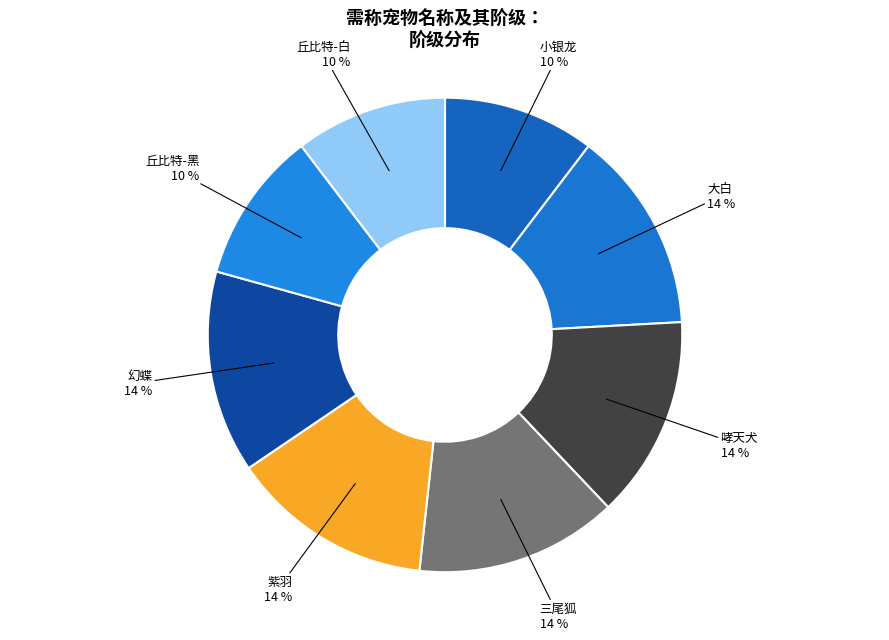

Is there a majority slice in this chart?

No